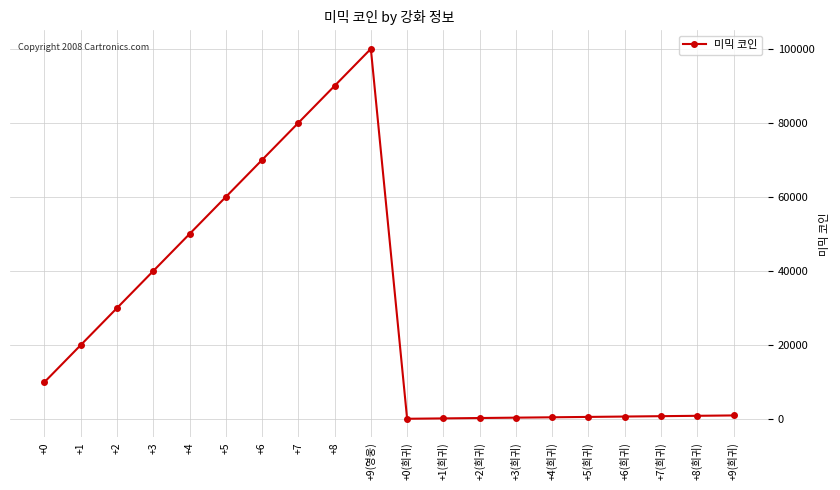

The value at +2(희귀) is 300. True or false?

True